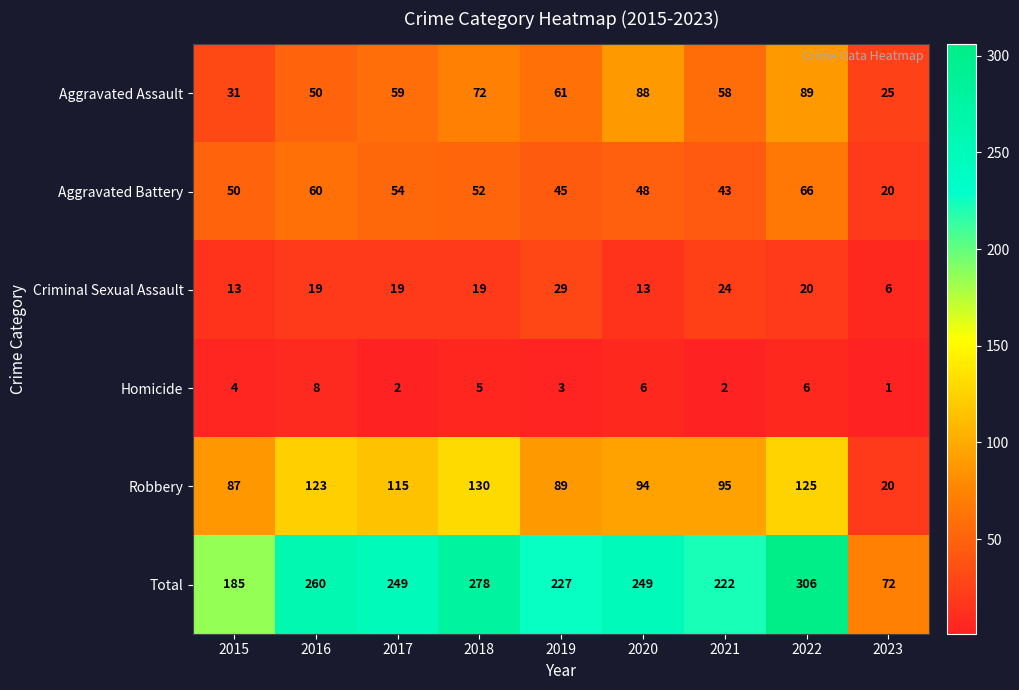

What is the difference between the Total values at 2023 and 2015?

113